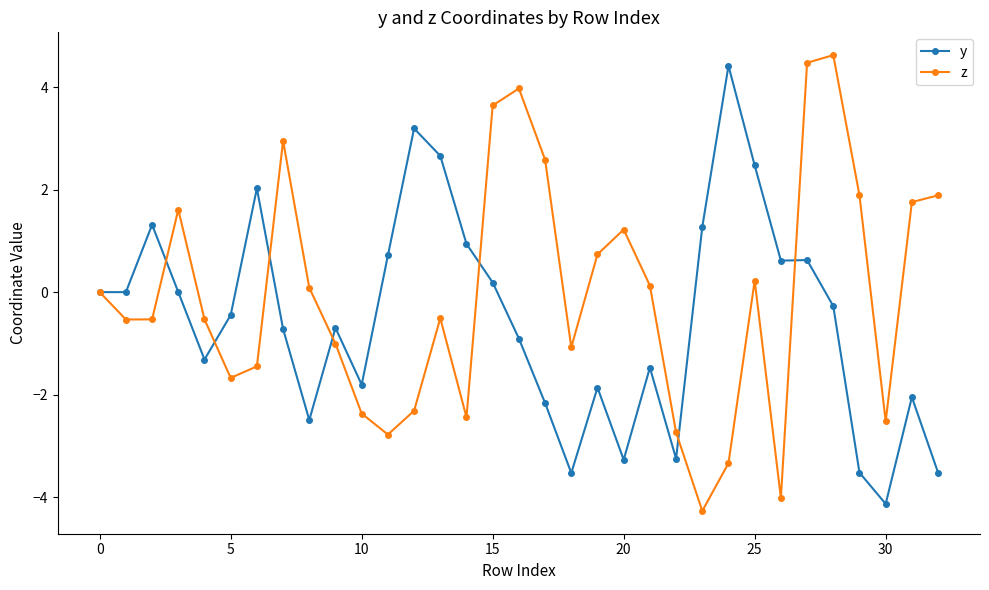

Which series has the largest total across all categories?

z